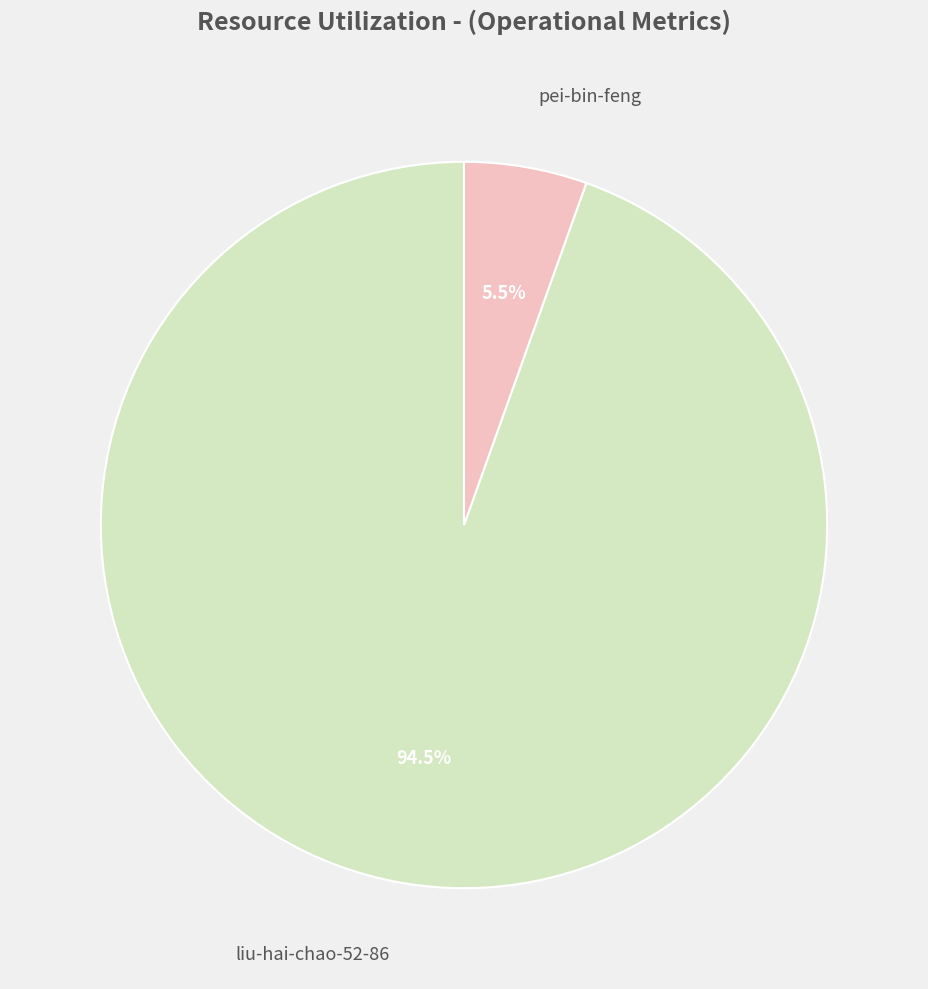

Does any single category account for the majority?

Yes